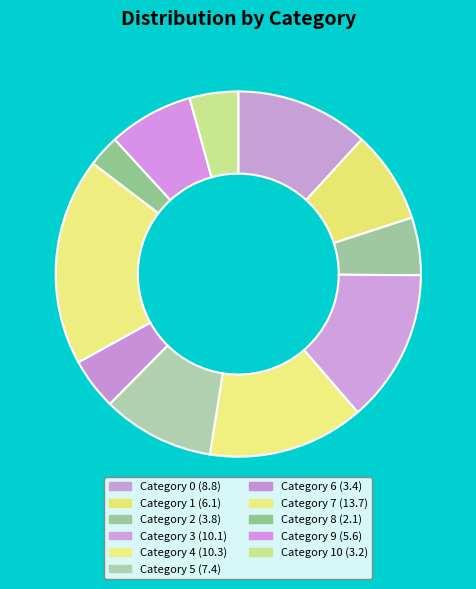

Rank the categories by value from lowest to highest.

8, 10, 6, 2, 9, 1, 5, 0, 3, 4, 7